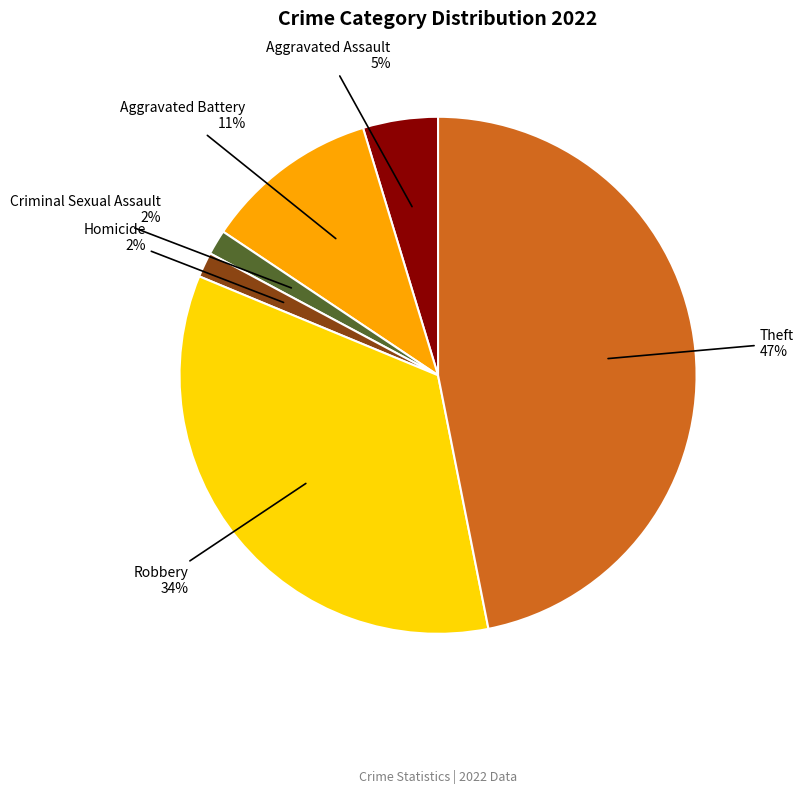

To the nearest percent, what is the average slice percentage?

17%